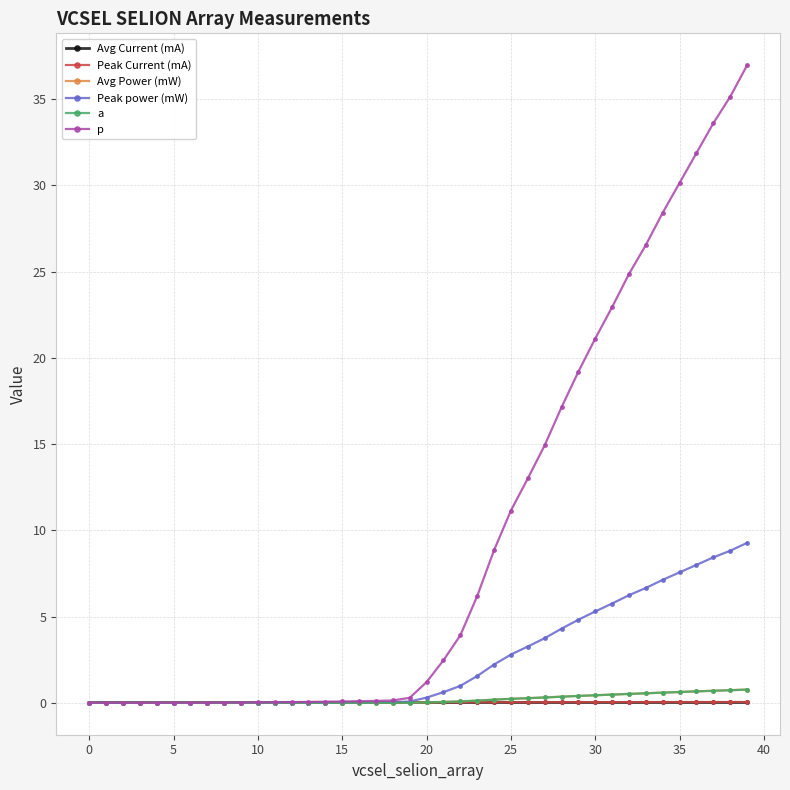

Which series has the largest total across all categories?

p